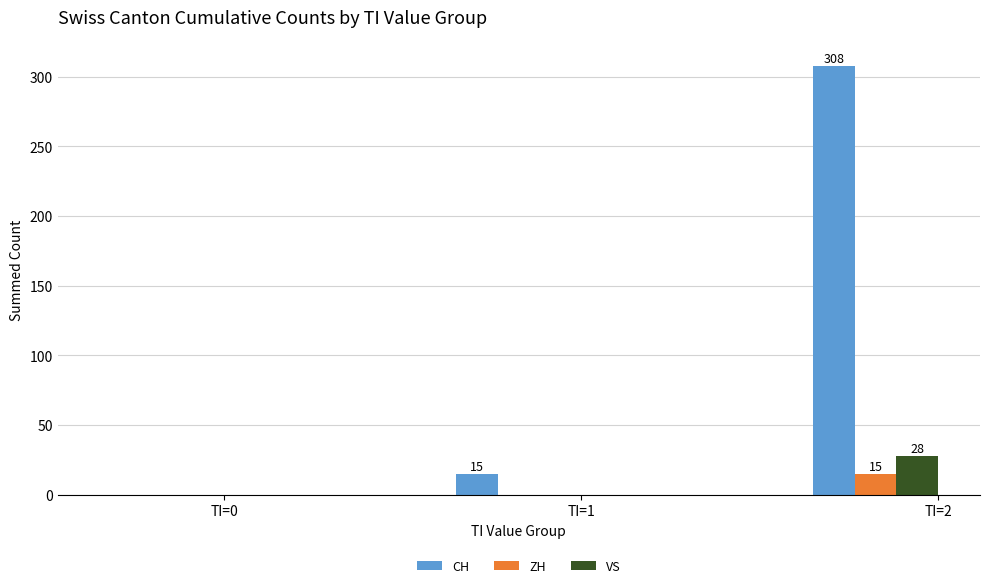

Which series has the largest range (max minus min)?

CH